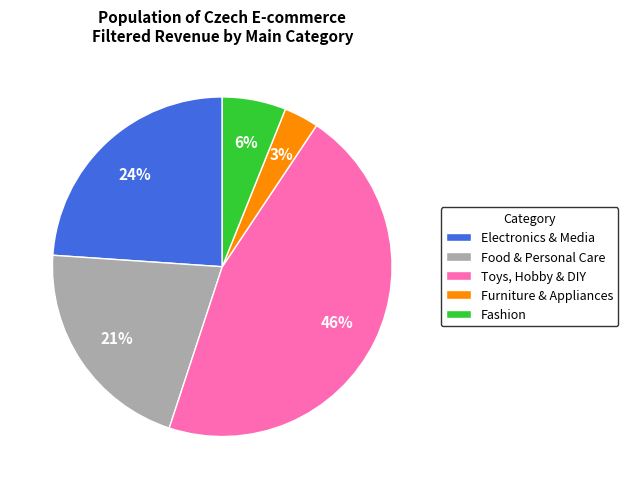

To the nearest percent, what is the average slice percentage?

20%